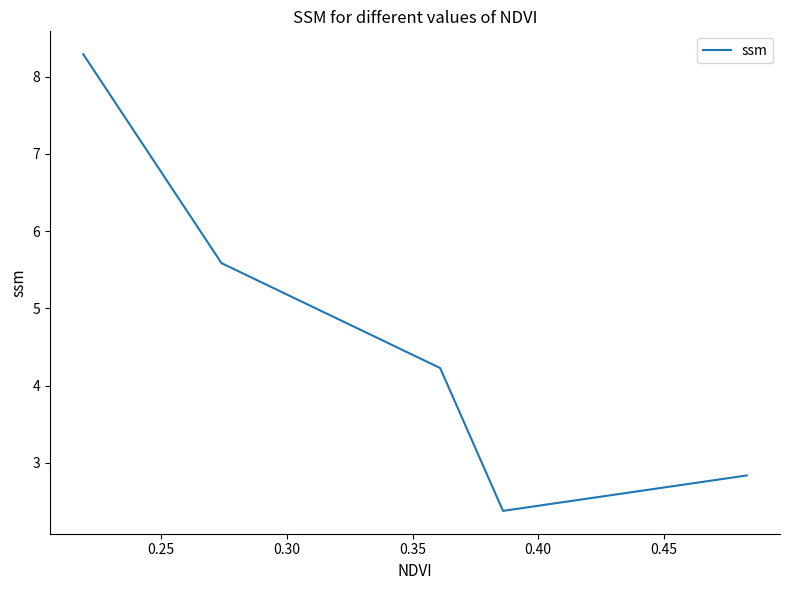

True or false: the data has more than 0 interior local peaks.

False